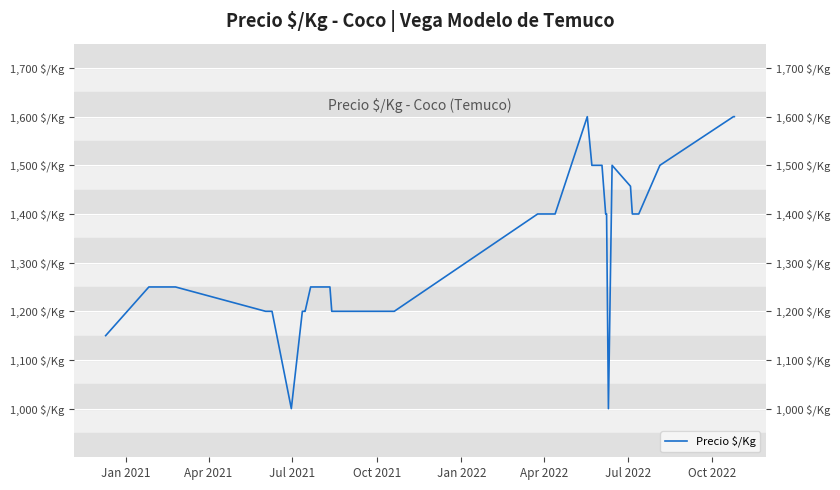

What is the sum of all values?

52257